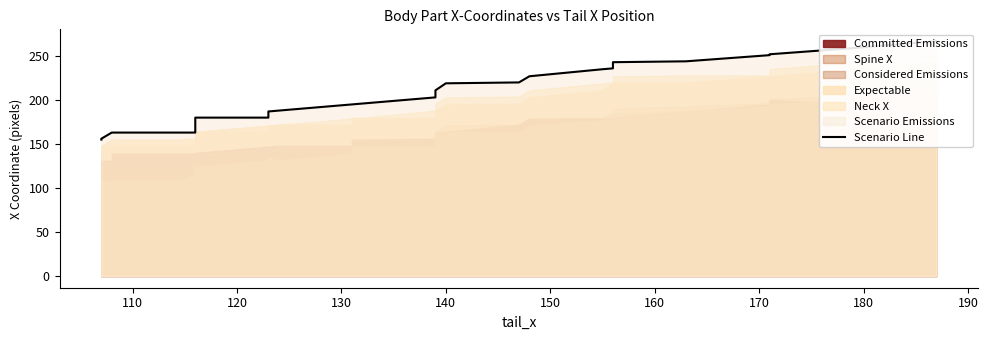

What is the label of the 10th point from the left?

190